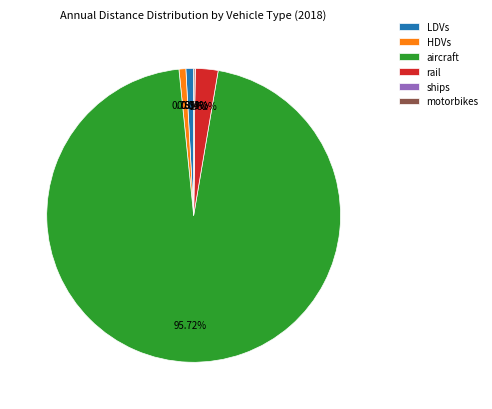

Does any single category account for the majority?

Yes